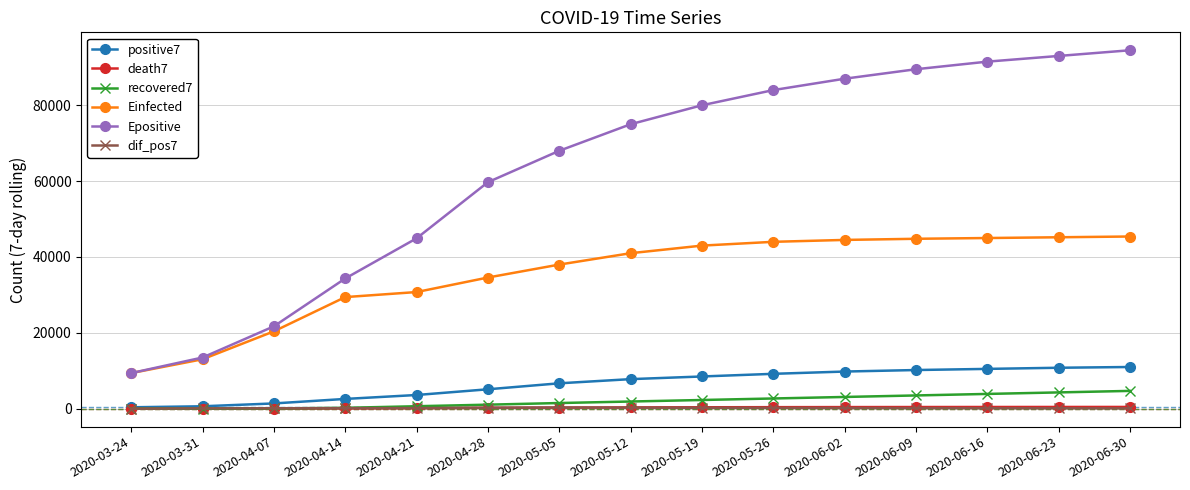

What is the maximum value shown in the chart?

94500.0